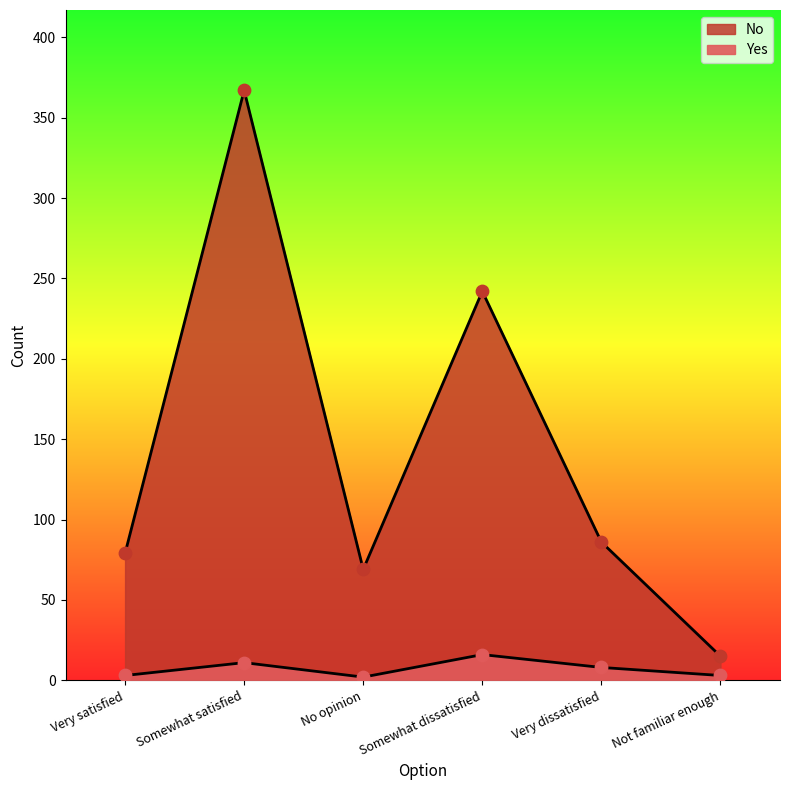

Which series reaches the minimum Y coordinate?

Yes